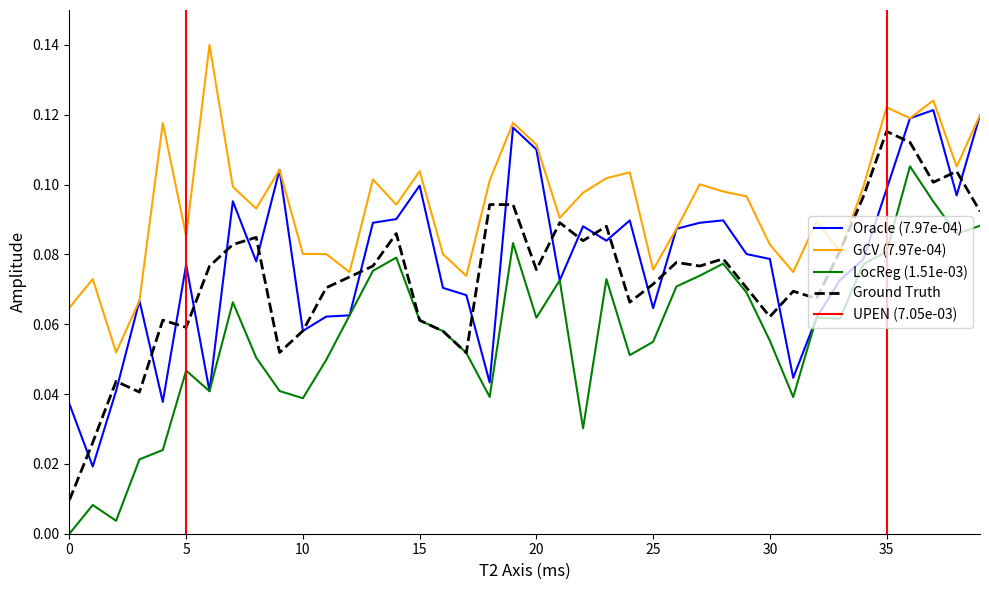

The h series shows 0.1 at 36. True or false?

True